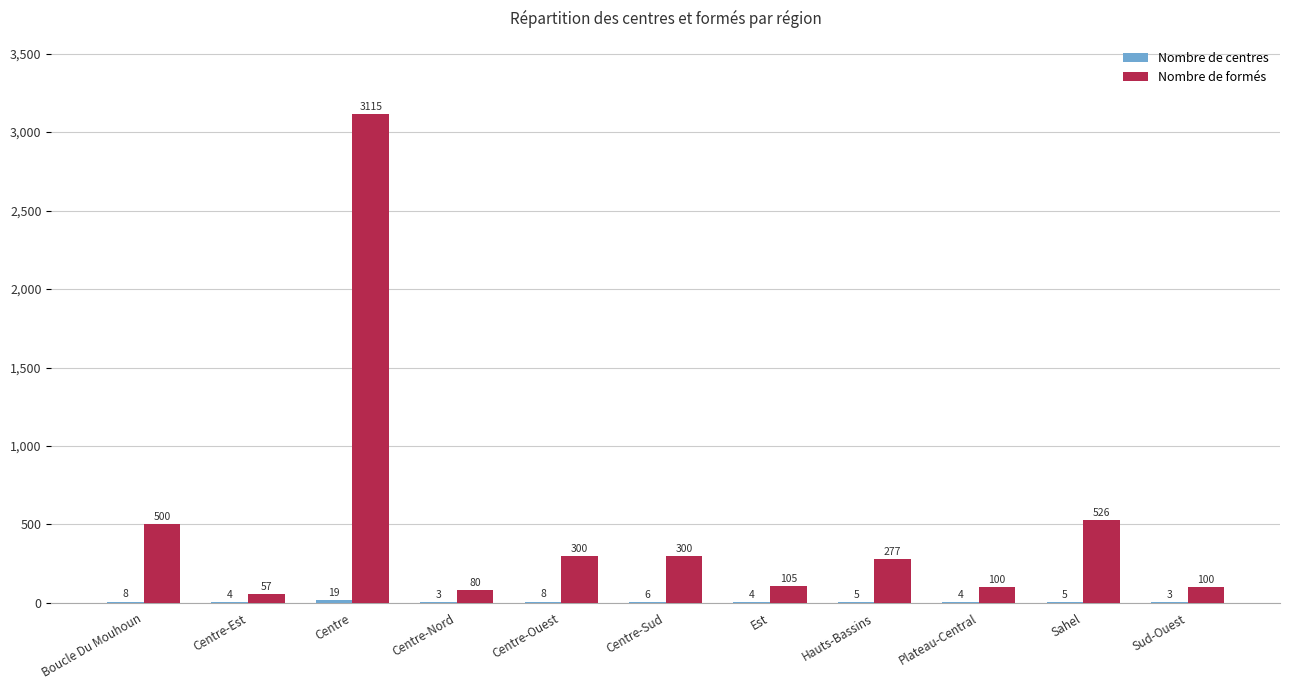

What is the sum of all Nombre de formés values?

5460